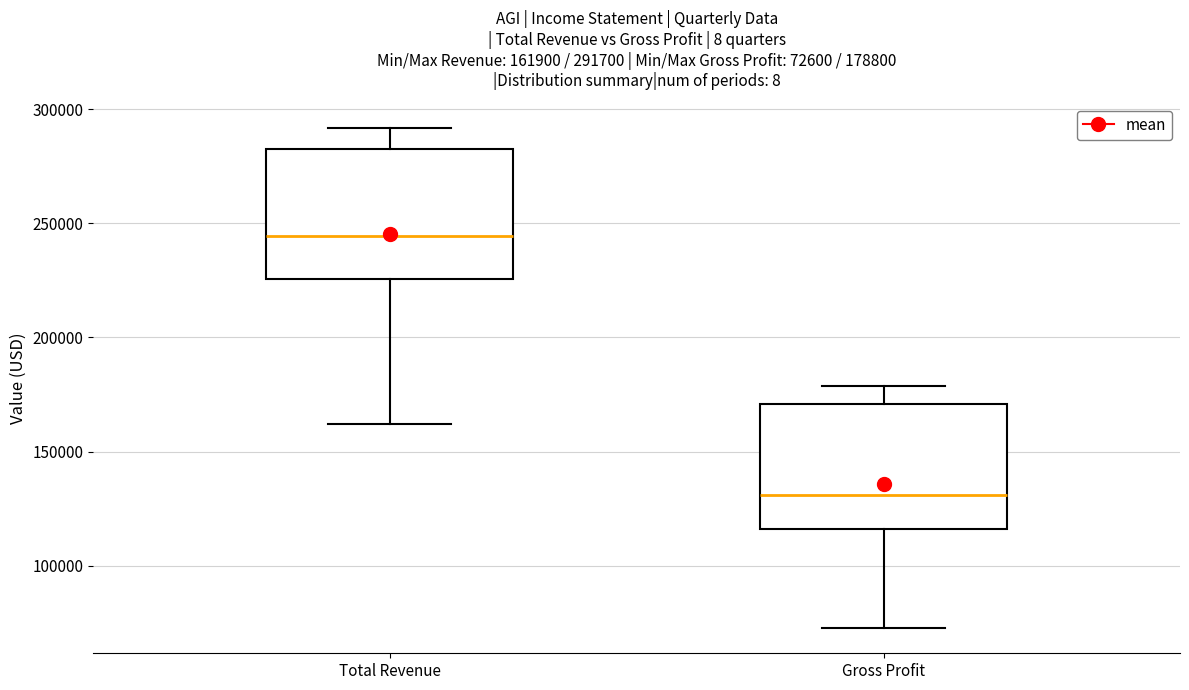

Which box has the lowest median line?

Gross Profit